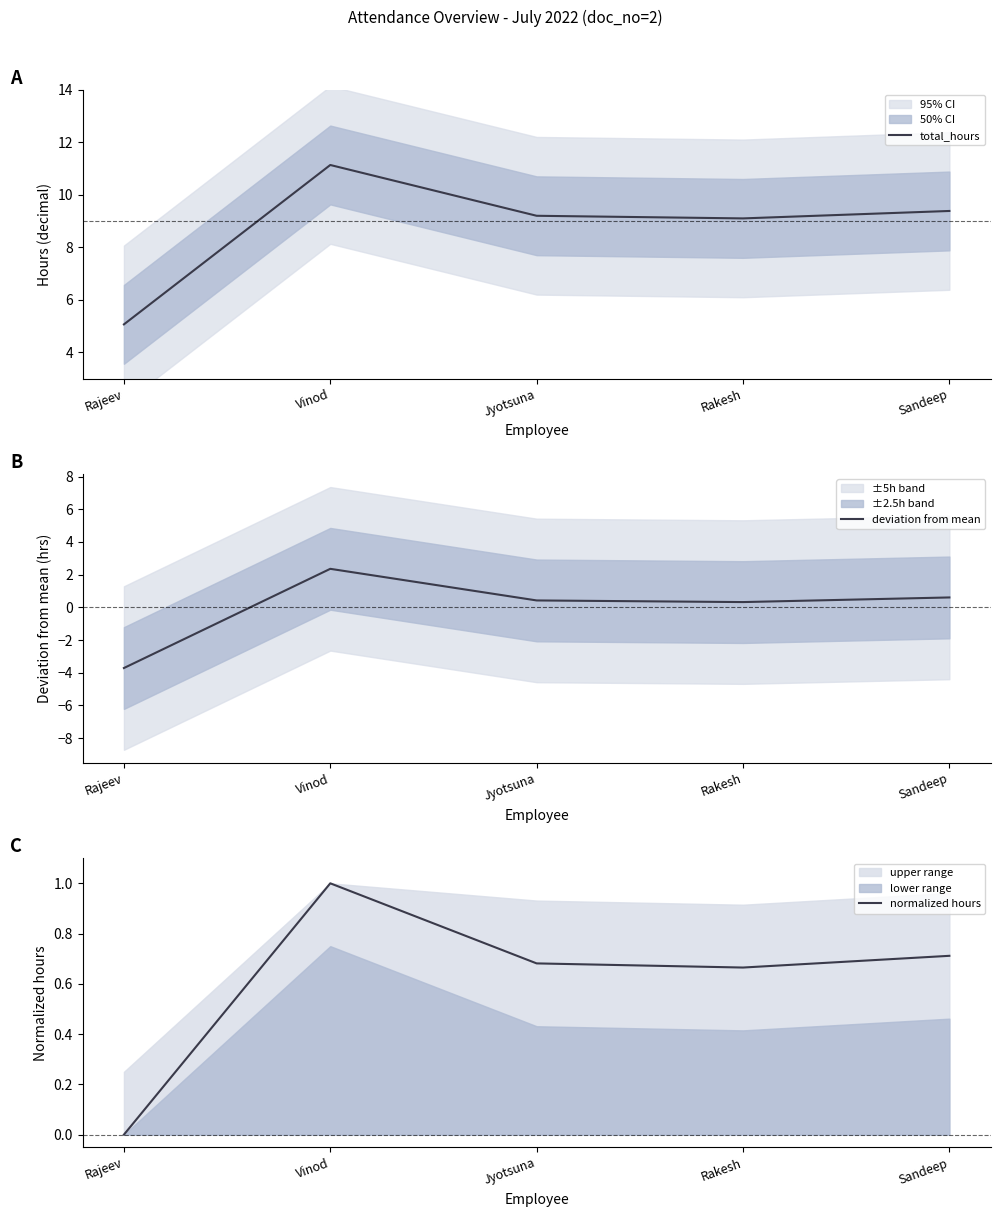

What is the average value of the total_hours series?

8.8